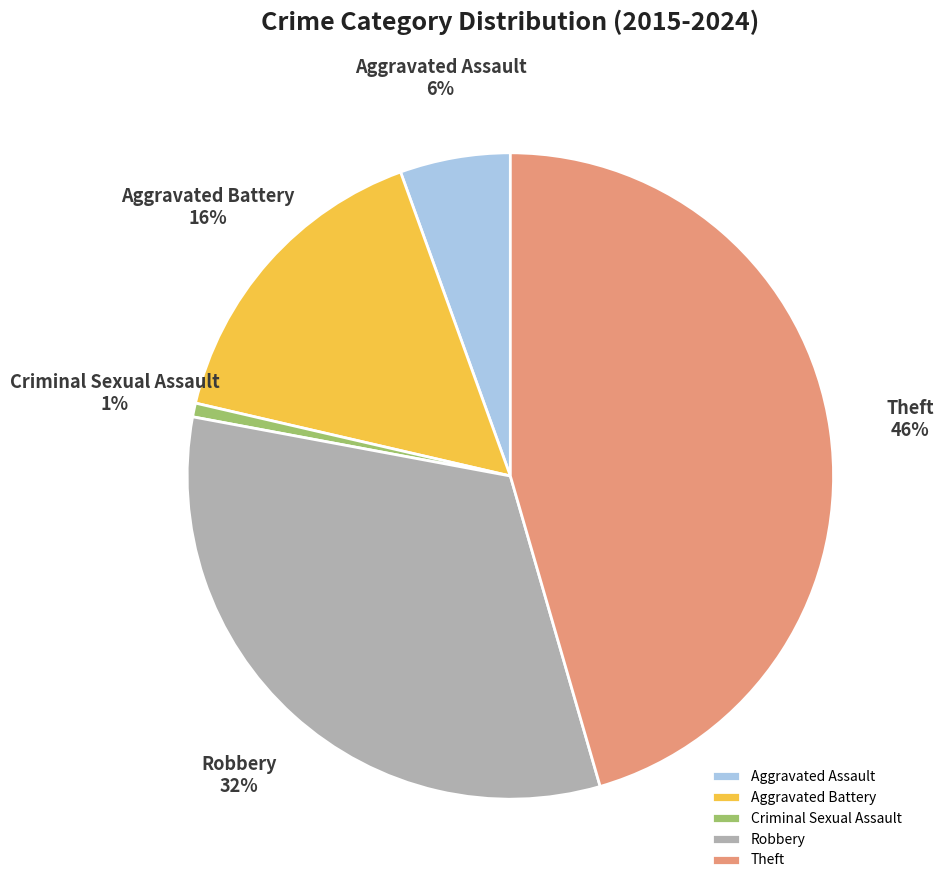

To the nearest percent, what is the difference between the largest and smallest slice percentages?

45%